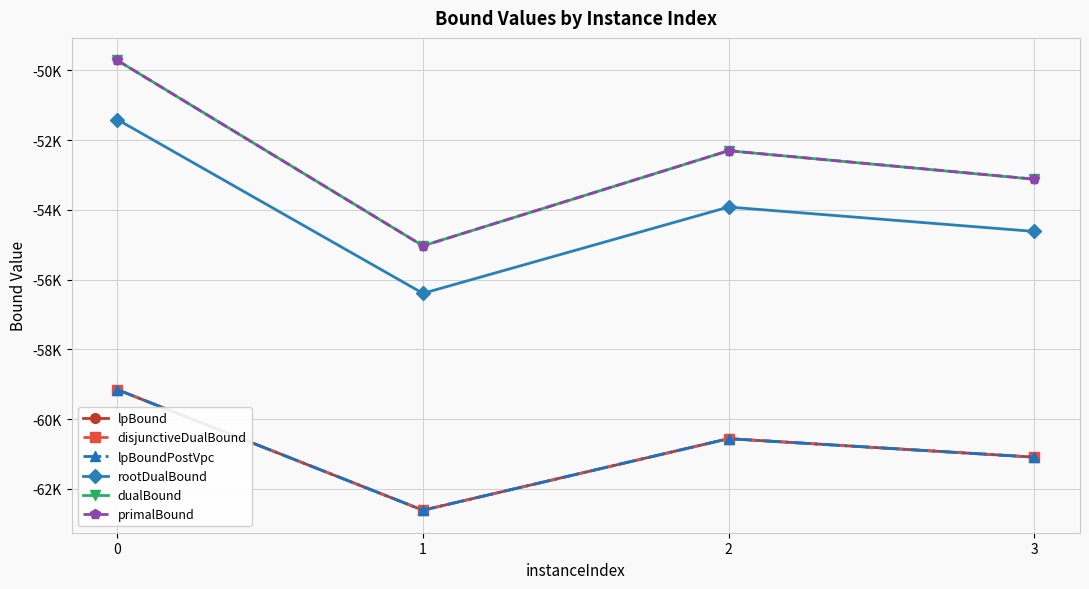

In dualBound, how many points are lower than both neighbors (excluding endpoints)?

1